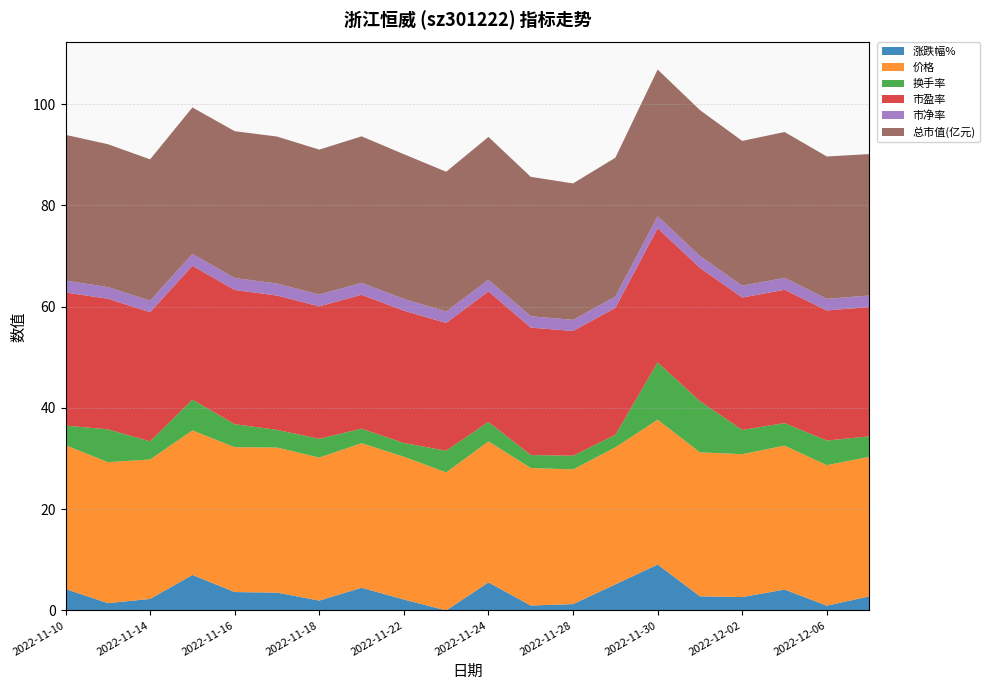

What is the total value across all series at 2022-11-24?

93.5